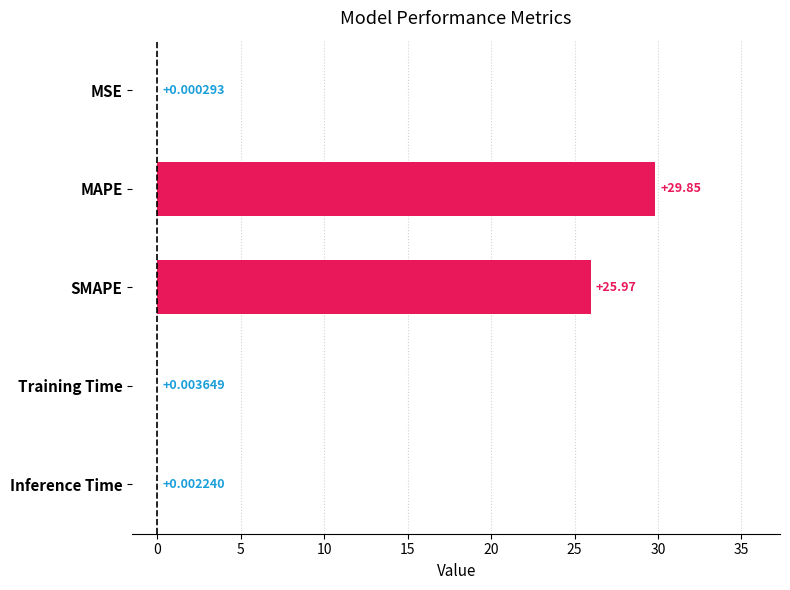

What is the sum of all values?

55.8